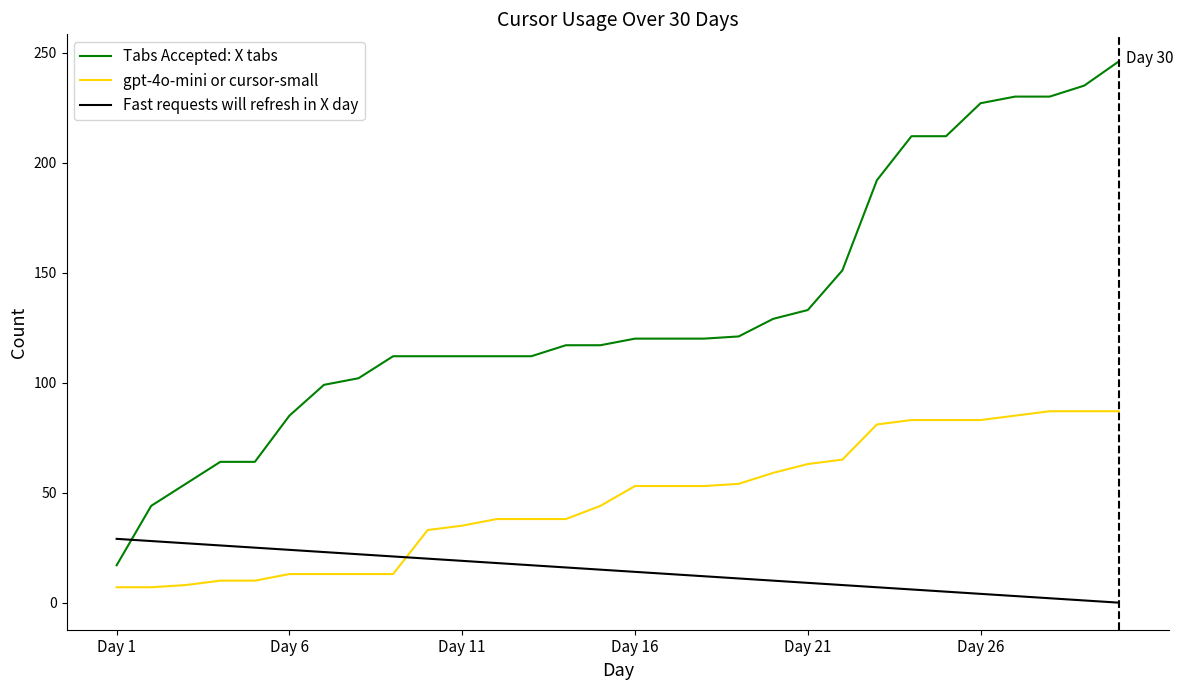

Which series has the widest spread of values?

Tabs Accepted: X tabs